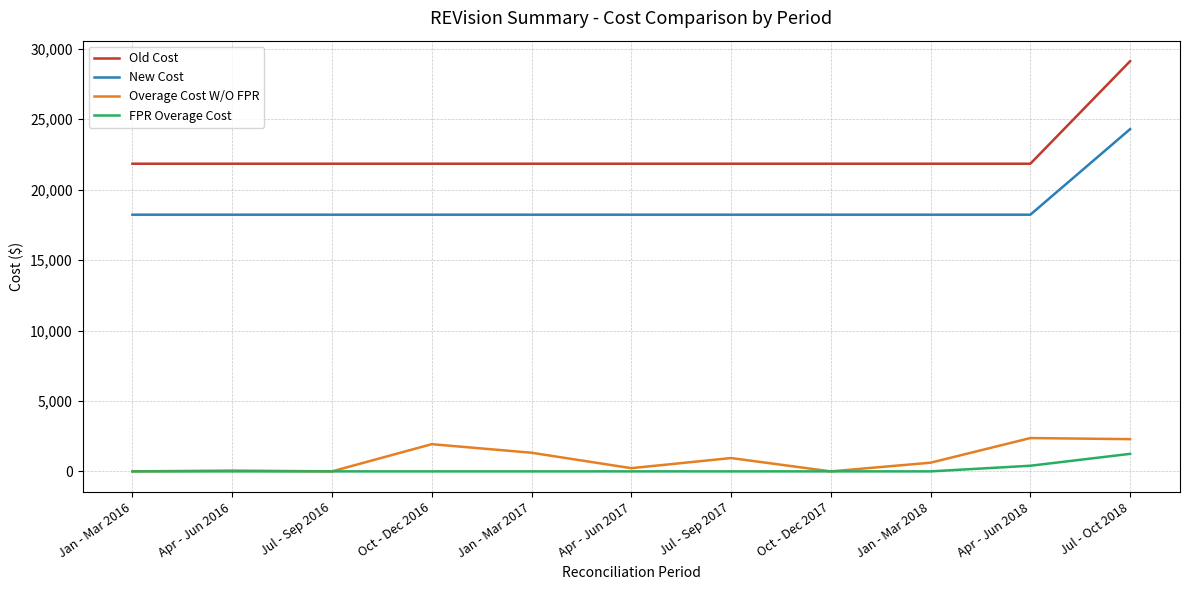

What is the difference between the maximum and minimum values in the New Cost series?

6075.0